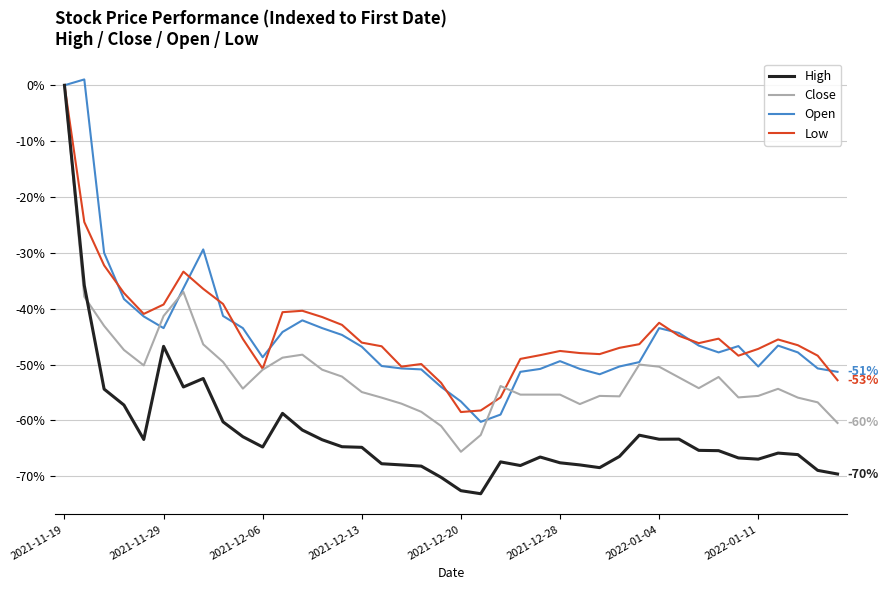

Which series has the largest range (max minus min)?

High